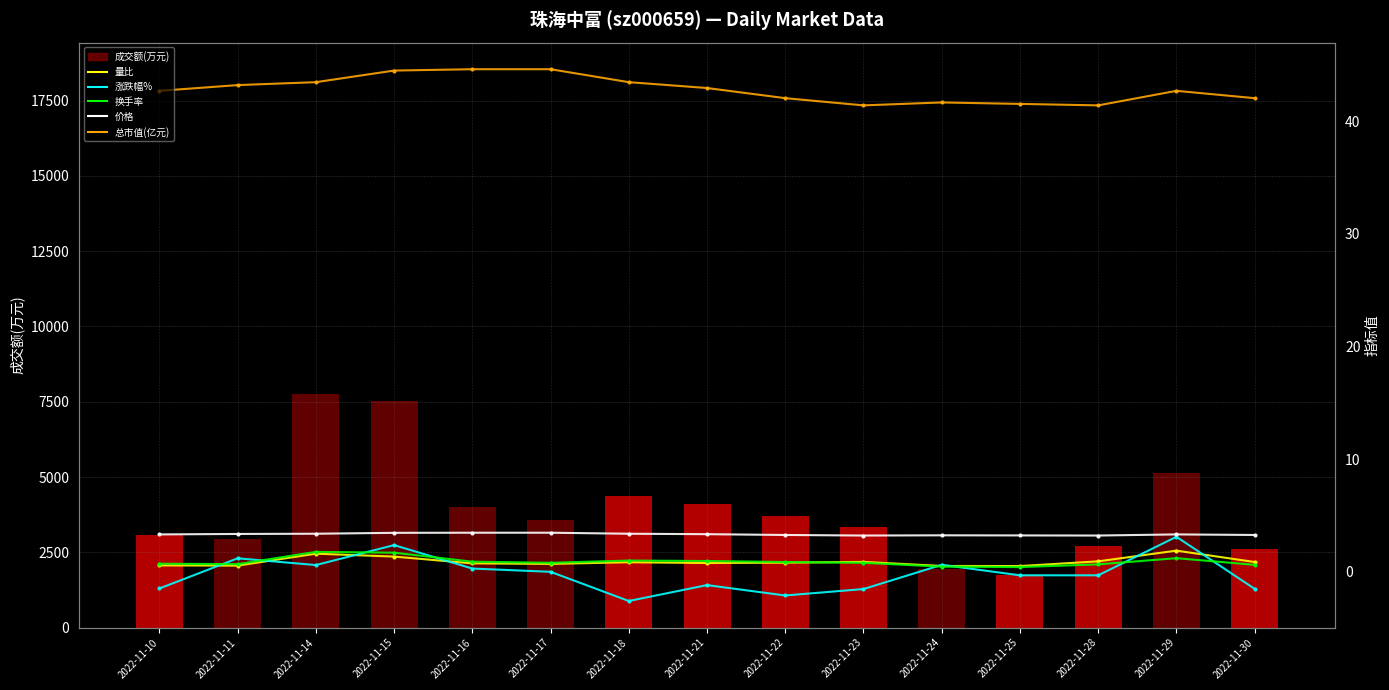

Which series changed the most between 2022-11-22 and 2022-11-25?

成交额(万元)